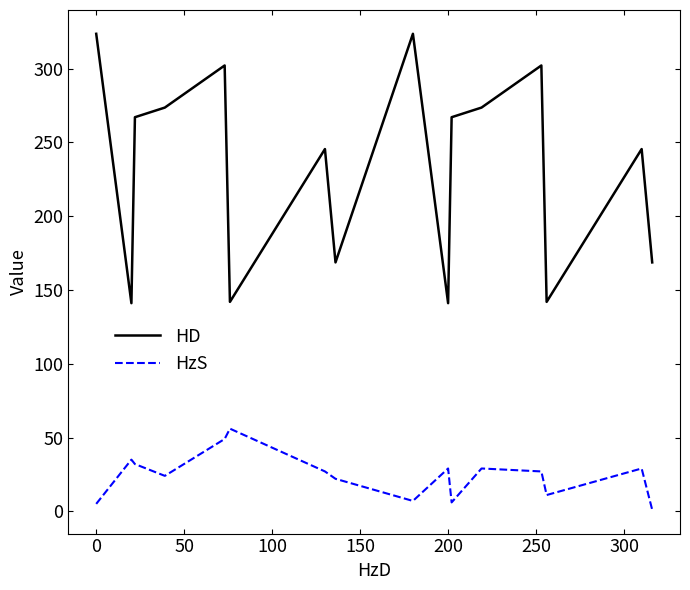

Which series has the largest range (max minus min)?

HD